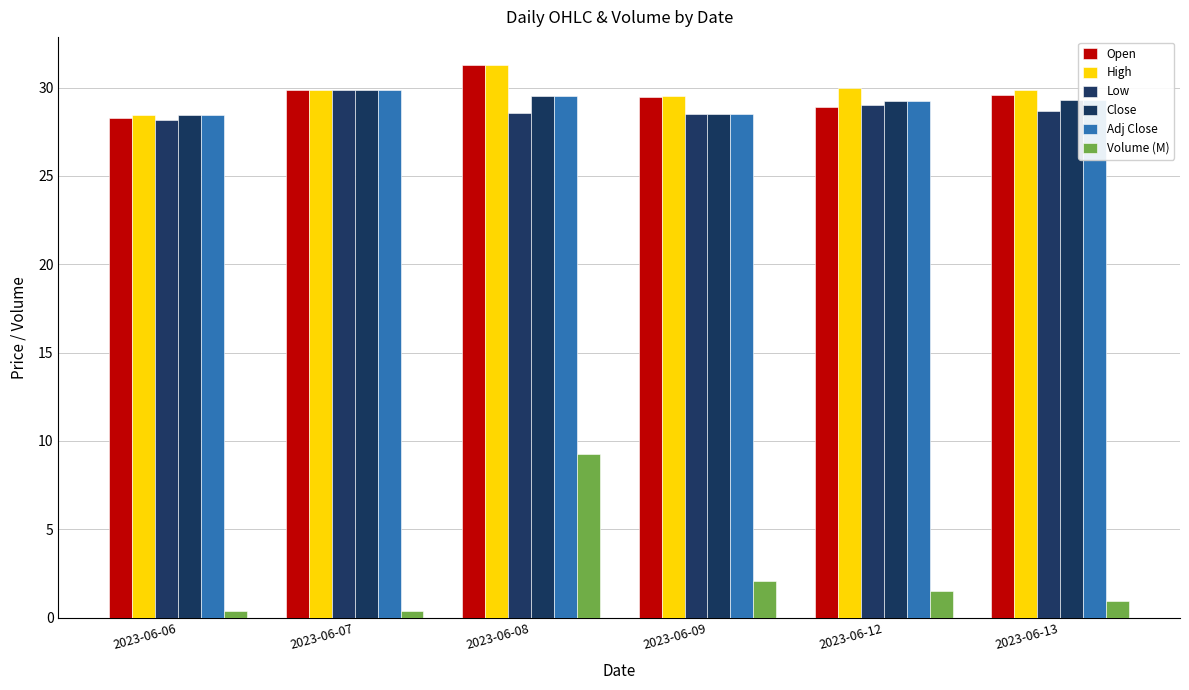

What is the difference between the High values at 2023-06-06 and 2023-06-13?

1.4